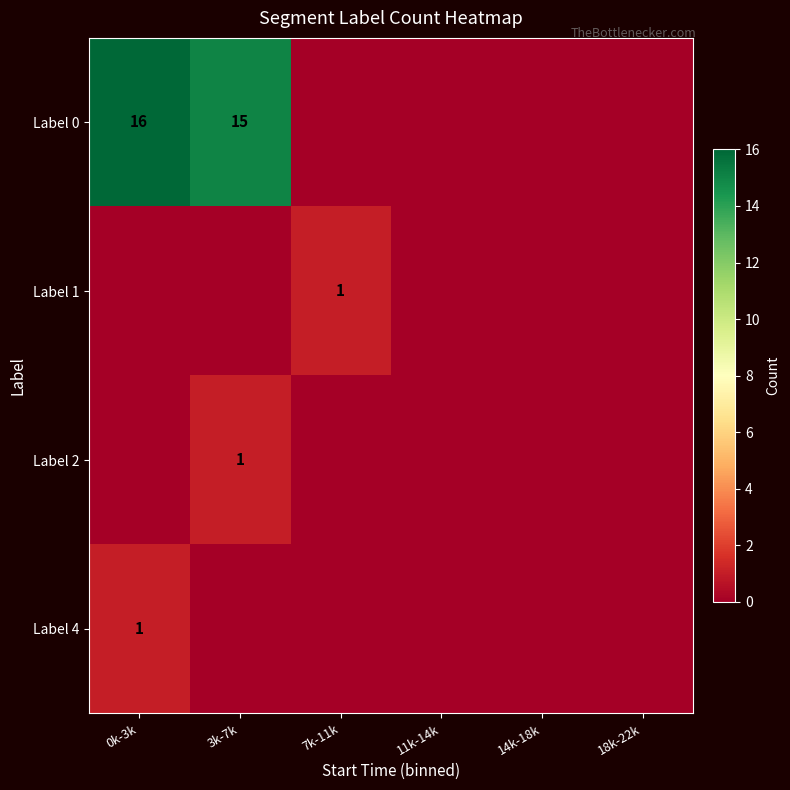

The value of Label 1 at 7k-11k is 2. True or false?

False